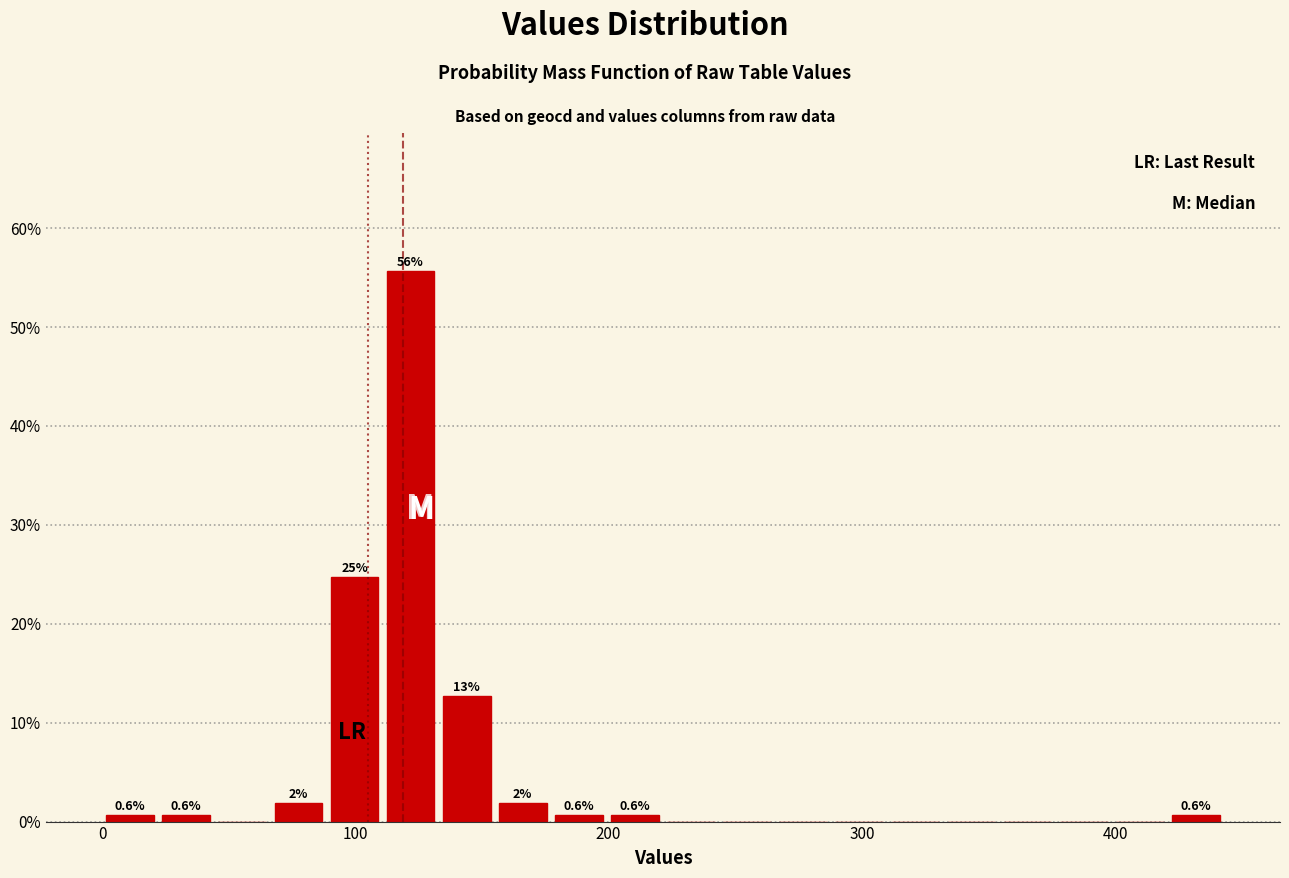

Read against the x-axis, roughly where is the centre of the tallest bar?

120